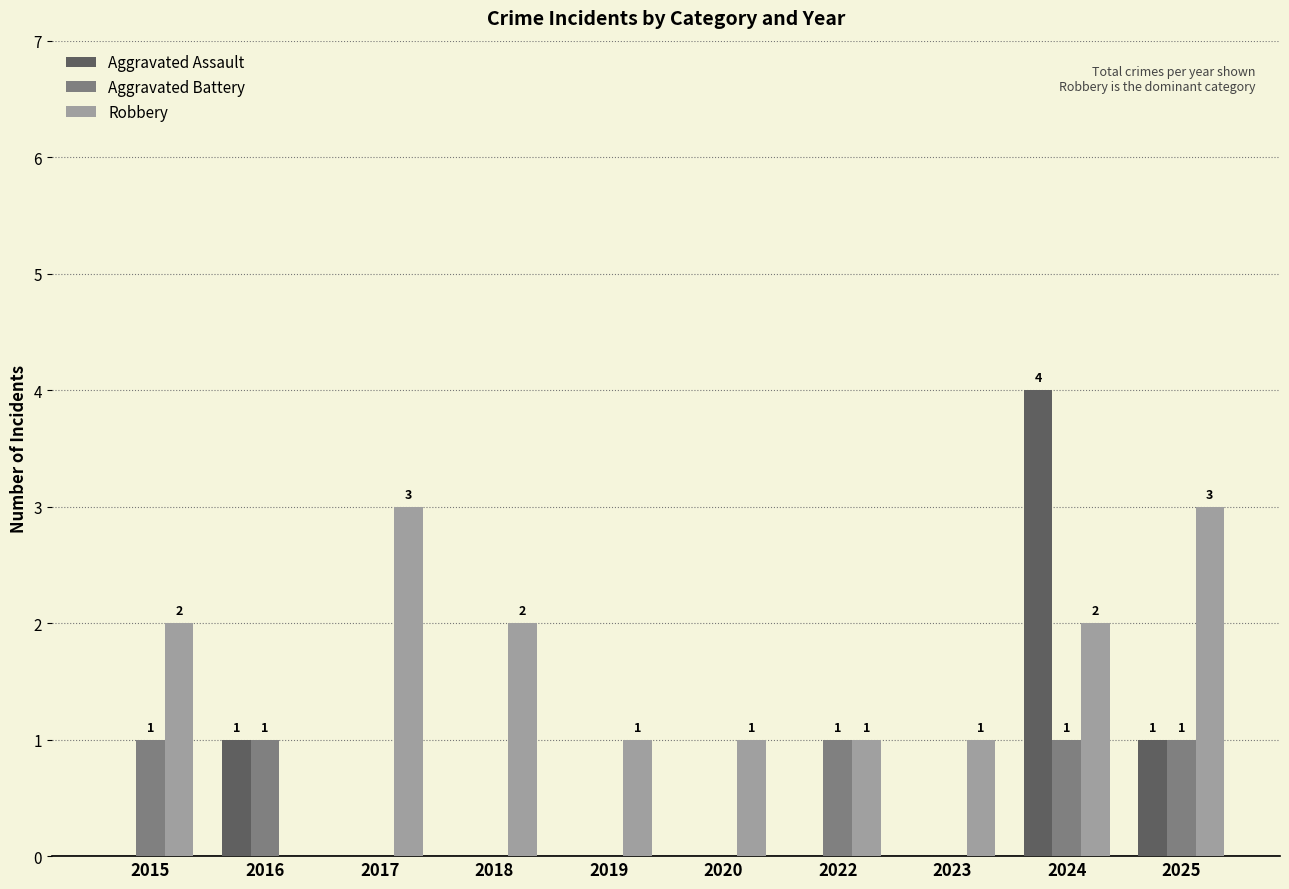

Between 2022 and 2024, which series saw the biggest shift?

Aggravated Assault